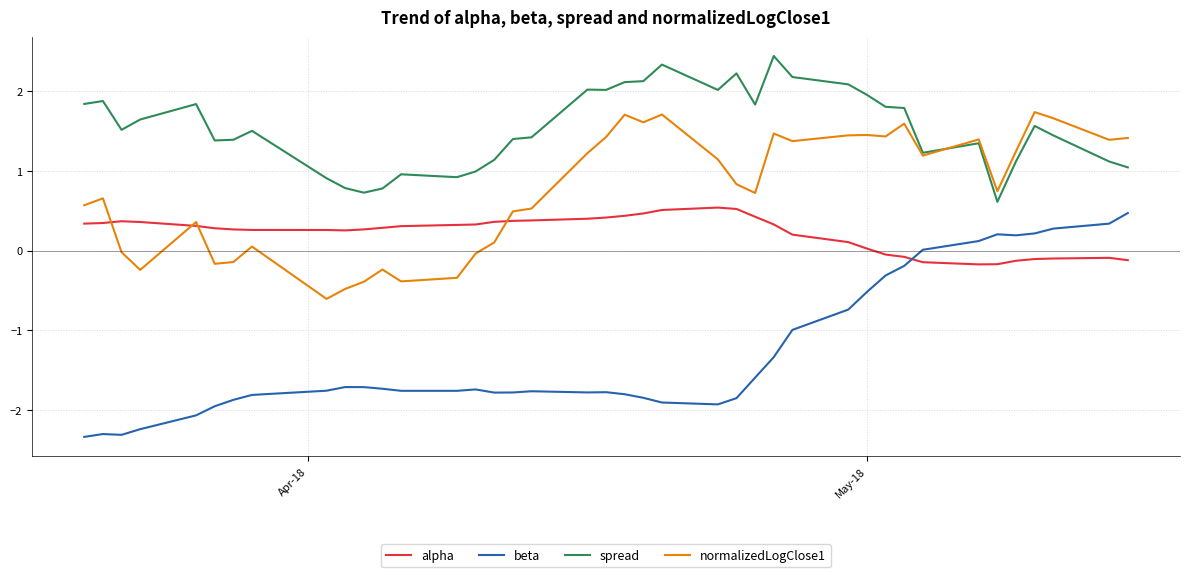

True or false: spread and alpha intersect in this chart.

False